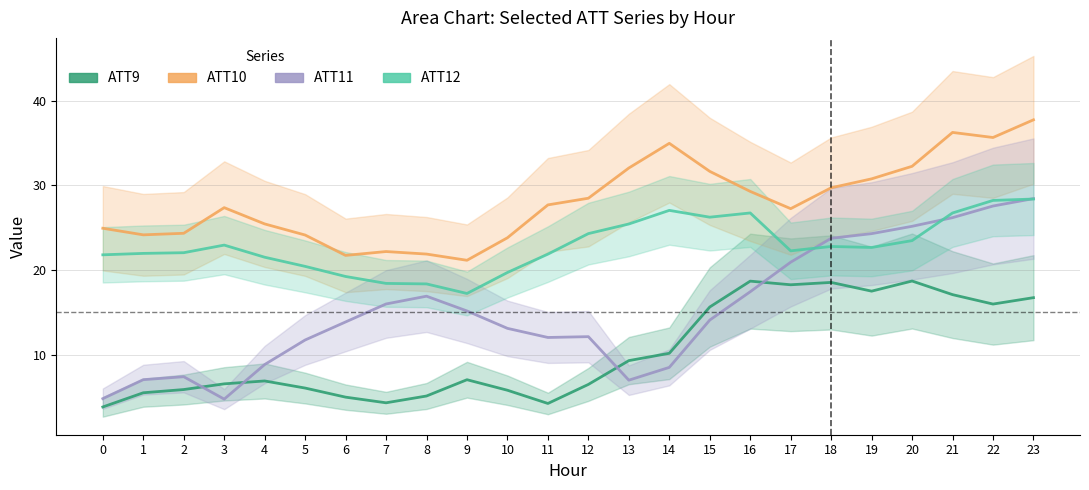

Reading left to right, extract all data points from this chart.

ATT9: 3.8	5.5	5.9	6.6	6.9	6.1	5.0	4.3	5.1	7.0	5.8	4.2	6.5	9.3	10.2	15.6	18.7	18.2	18.5	17.5	18.7	17.1	16.0	16.7
ATT10: 24.9	24.1	24.3	27.4	25.4	24.1	21.7	22.2	21.9	21.1	23.8	27.7	28.5	32.0	34.9	31.6	29.3	27.2	29.7	30.8	32.2	36.2	35.6	37.7
ATT11: 4.8	7.0	7.4	4.7	8.8	11.7	13.9	16.0	16.9	15.2	13.1	12.0	12.1	7.0	8.5	14.1	17.4	20.9	23.7	24.3	25.1	26.2	27.5	28.4
ATT12: 21.8	22.0	22.0	22.9	21.5	20.4	19.2	18.4	18.3	17.2	19.7	21.9	24.3	25.4	27.0	26.2	26.7	22.3	22.8	22.7	23.5	26.7	28.2	28.4